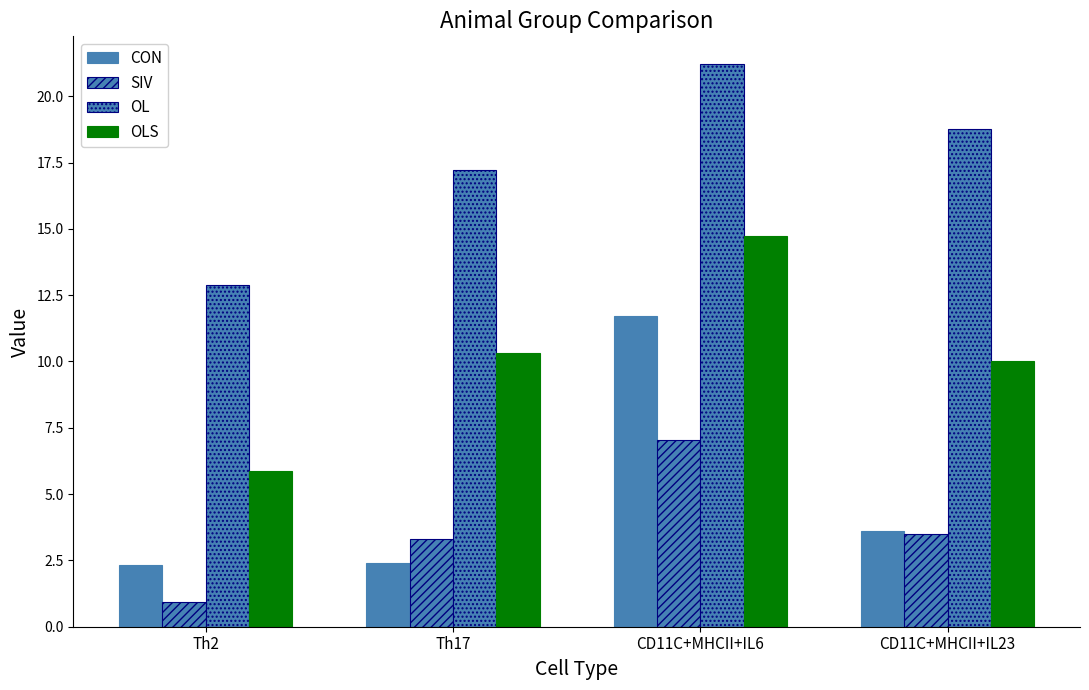

Which category has the highest value across all series?

CD11C+MHCII+IL6